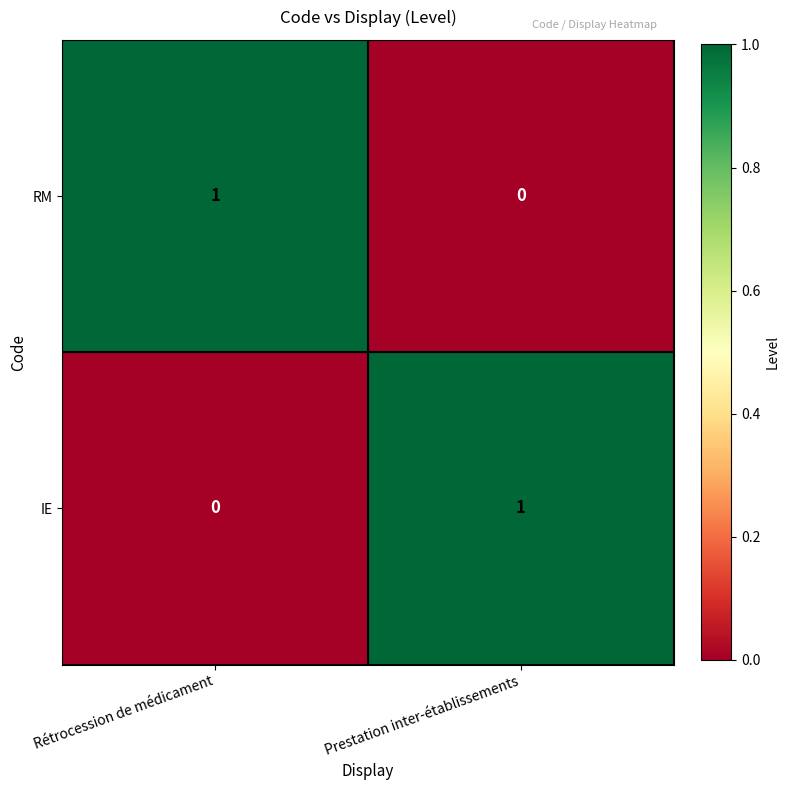

Where is RM nearest to the value 0?

Prestation inter-établissements